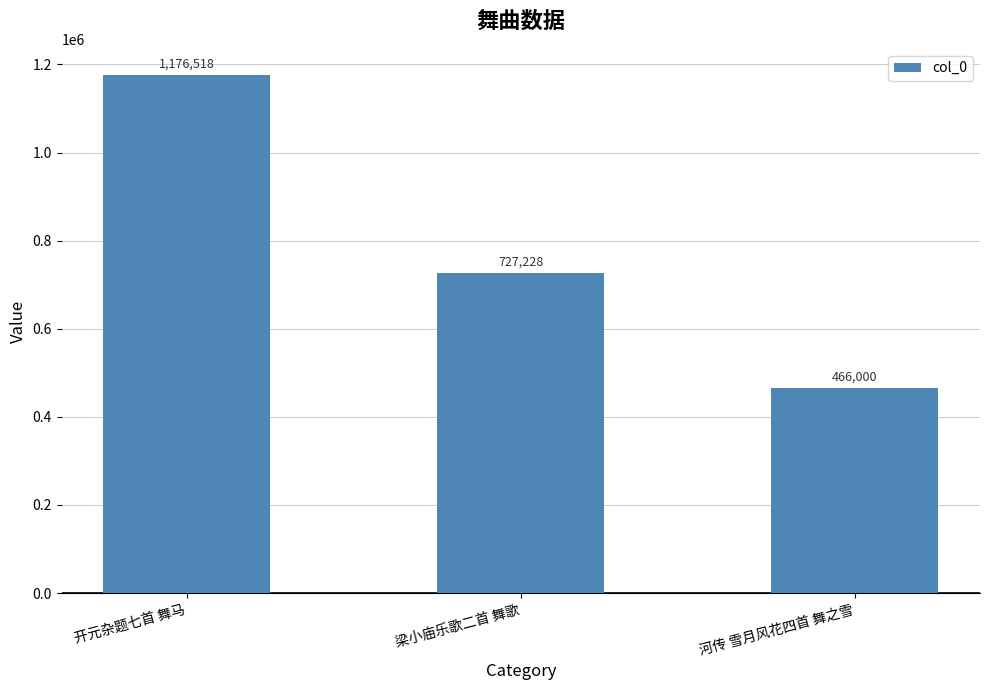

What is the value of the 2nd bar from the left?

727228